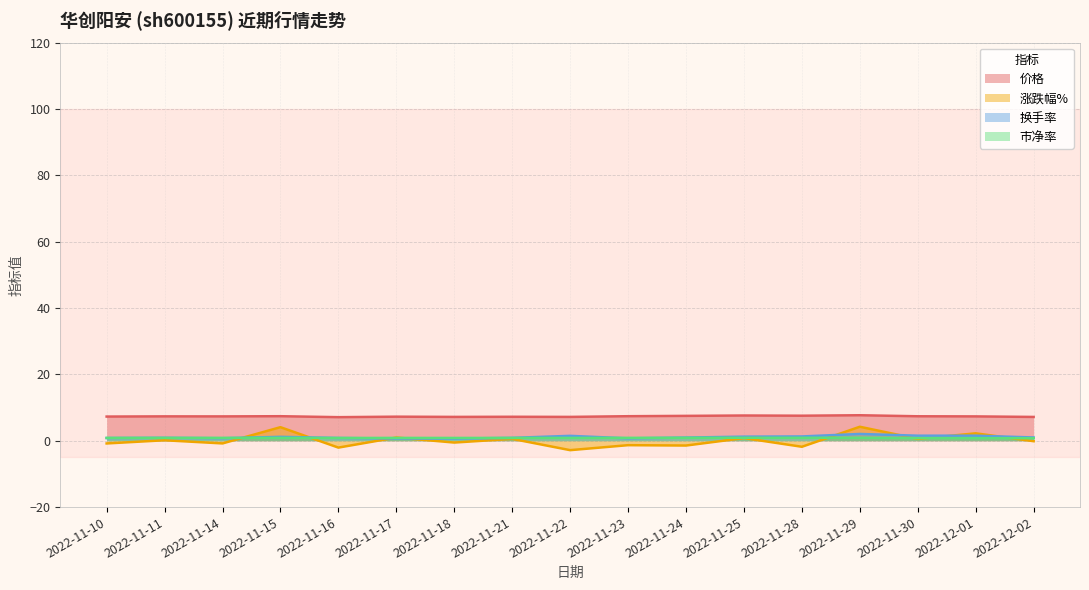

Which series has the largest total across all categories?

价格